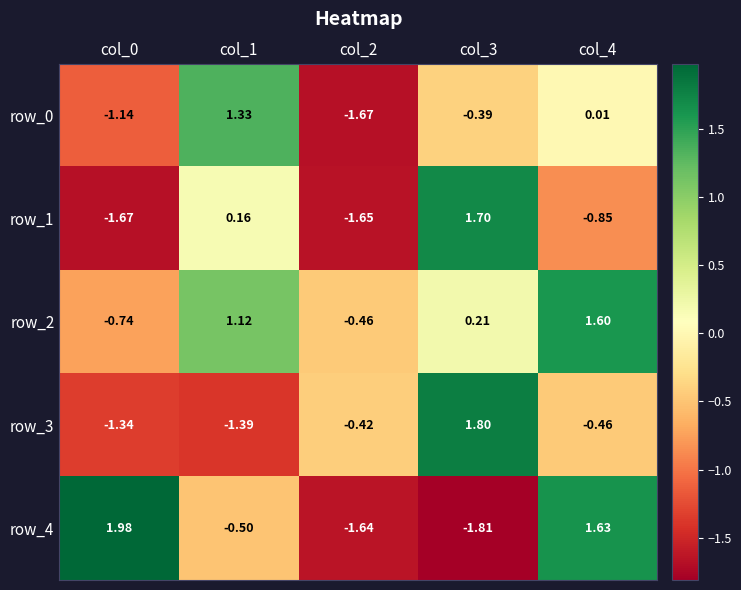

Which category has the lowest value in the row_4 series?

col_3